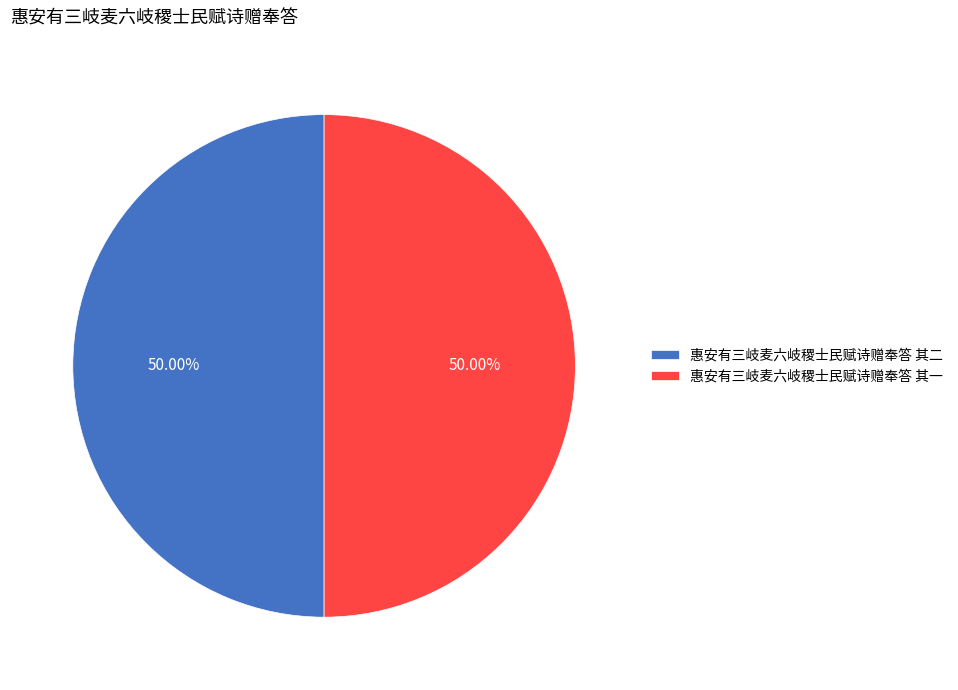

Approximately how many times larger is the value at 惠安有三岐麦六岐稷士民赋诗赠奉答 其二 compared to 惠安有三岐麦六岐稷士民赋诗赠奉答 其一?

1.0